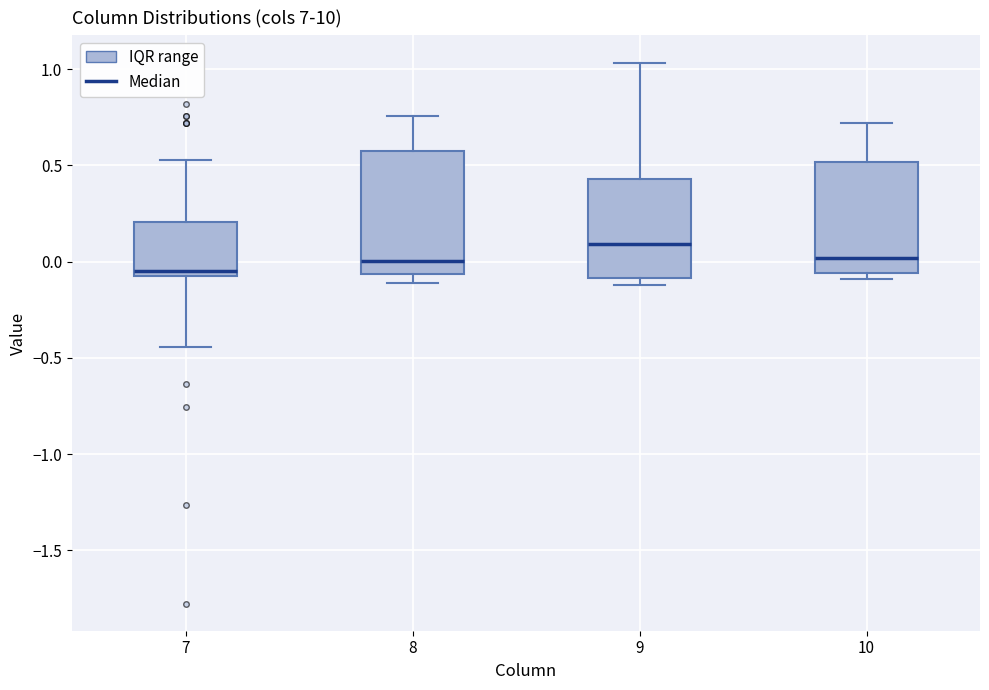

Where does the upper whisker of the box at x = 10 end on the y-axis? The values are not printed on the chart, so give them approximately, as read against the axis.

0.70